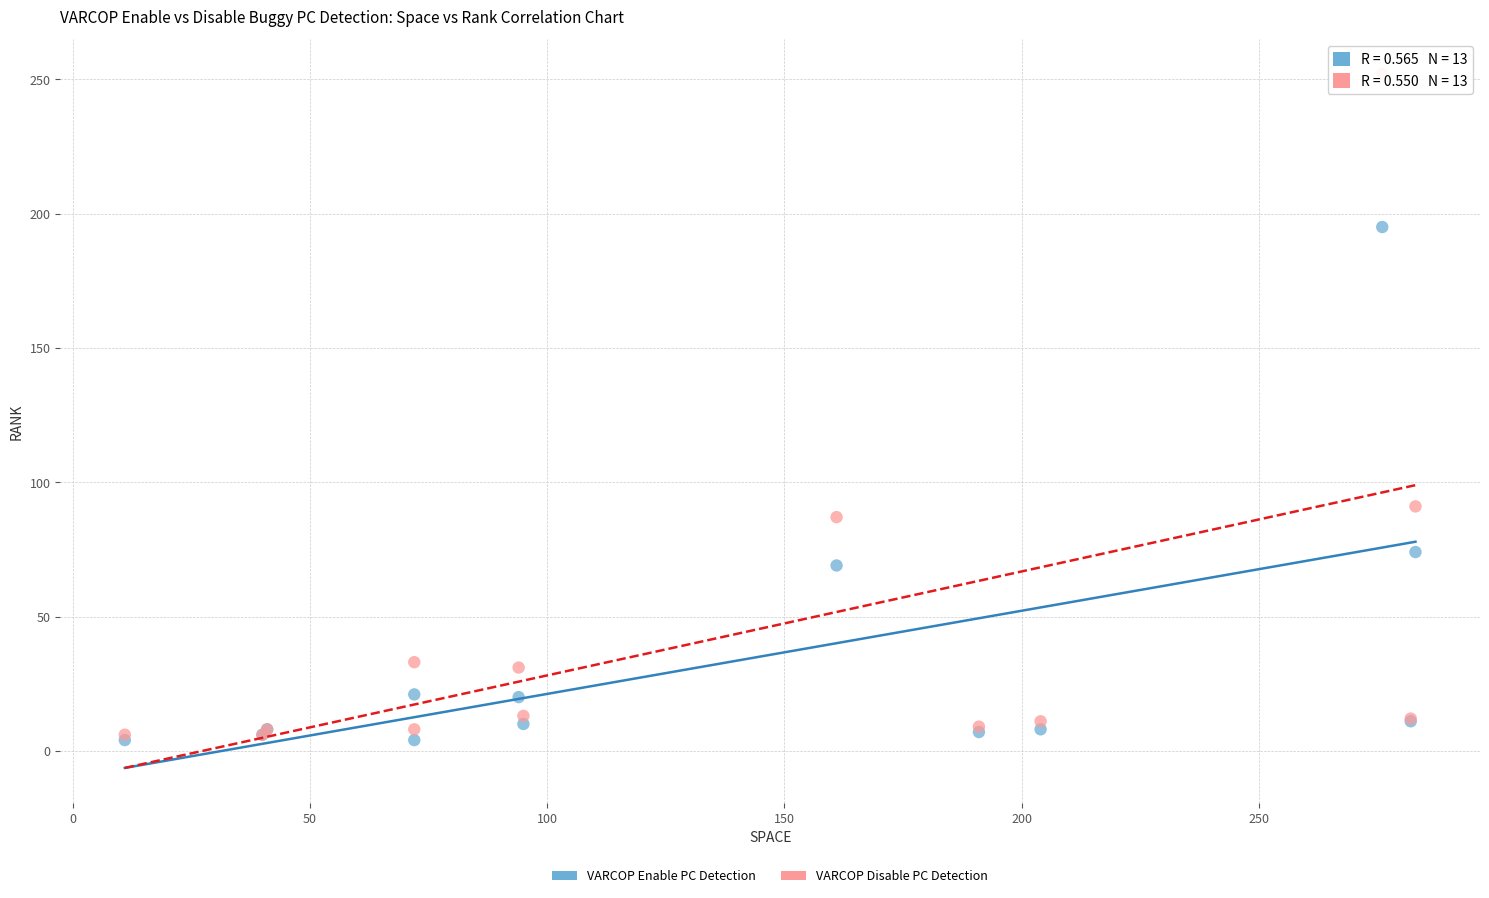

Across all series, what Y value is closest to 128?

91